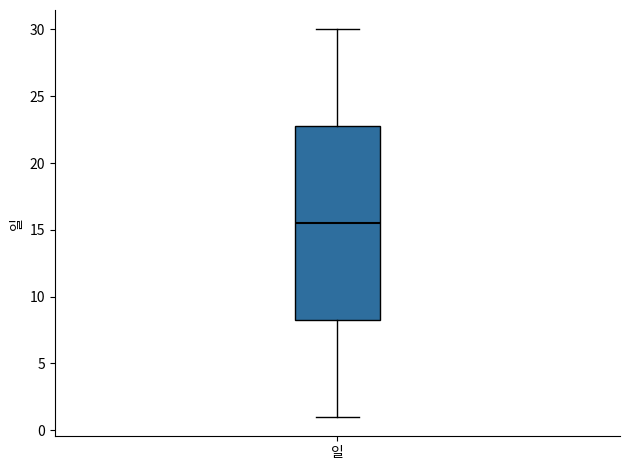

Transcribe this box plot: give where the median line is, the range the box spans, and where the two whiskers end, as read against the y-axis. The values are not printed on the chart, so give them approximately, as read against the axis.

median 15.5, box 8.5 to 23.0, whiskers 1.0 to 30.0